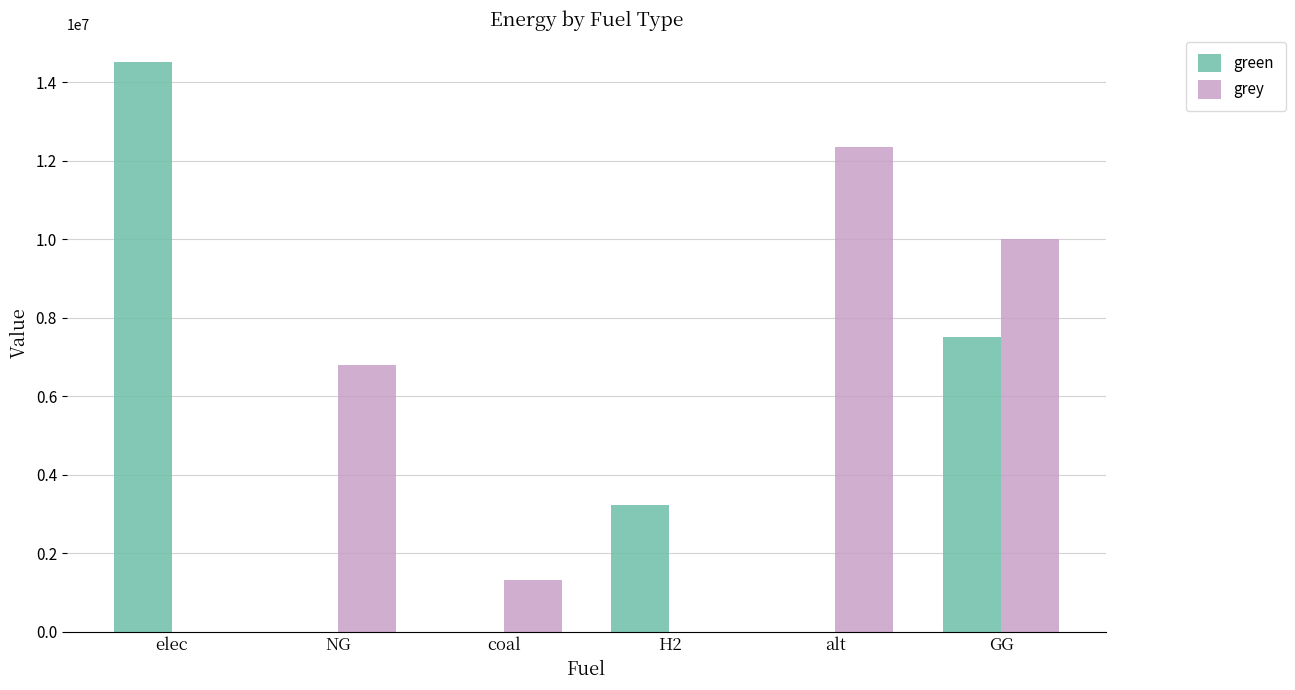

What is the total value across all series at elec?

14504766.6